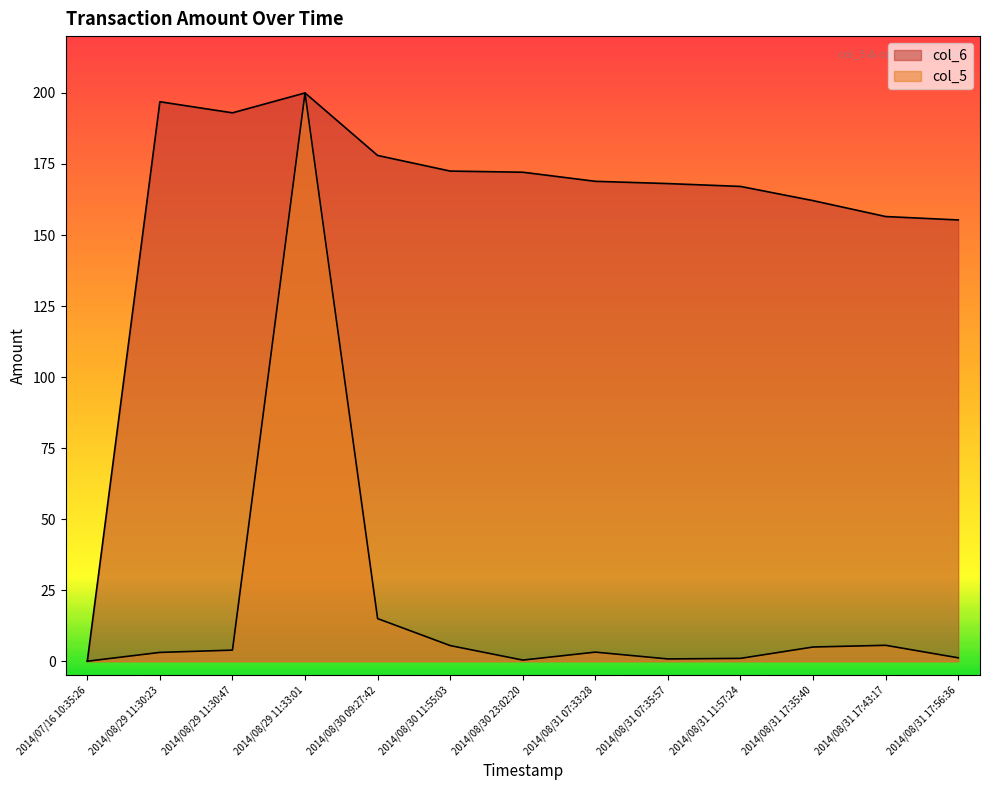

Reading left to right, what are all the values shown in this chart?

col_5: 0.0	3.1	3.9	200.0	15.0	5.5	0.4	3.2	0.8	1.0	5.0	5.6	1.2
col_6: 0.0	196.9	193.0	200.0	178.0	172.5	172.1	168.9	168.1	167.1	162.1	156.5	155.3